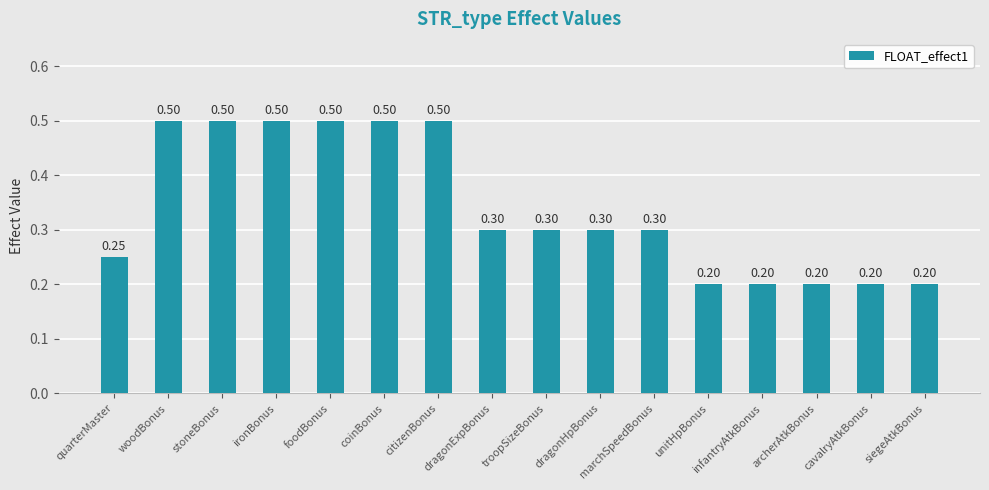

How many bars are there in total?

16